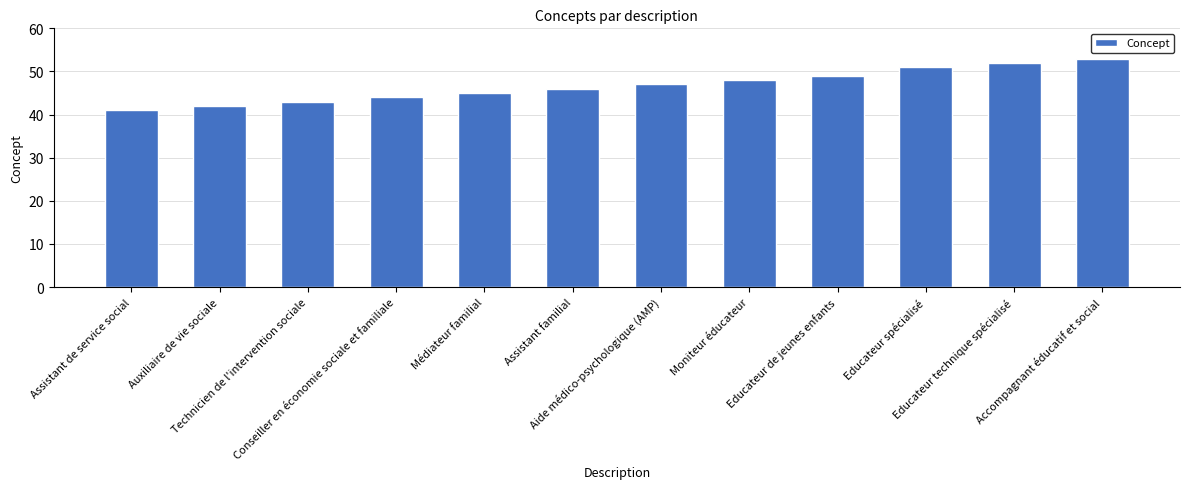

What is the average value?

47